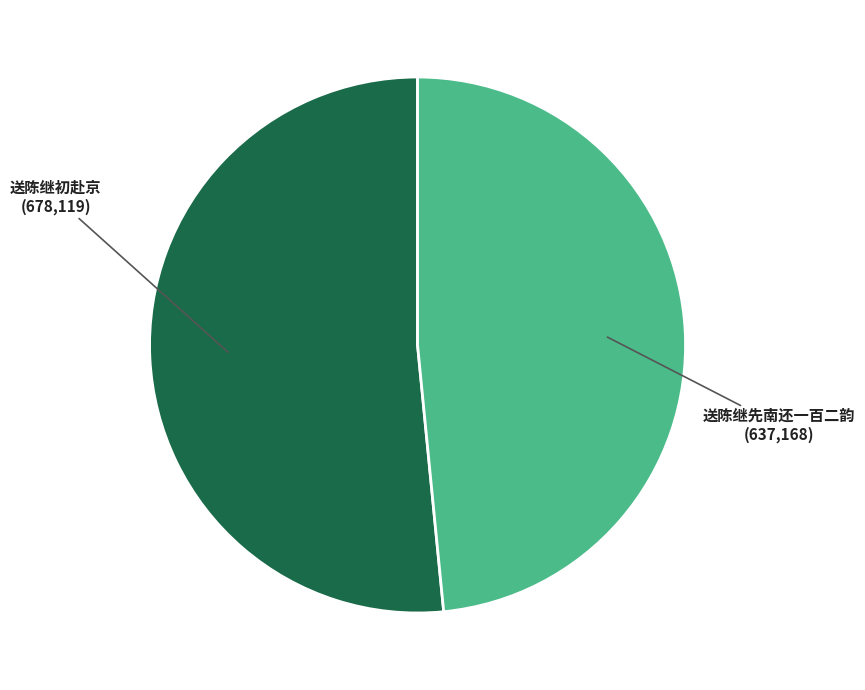

Is the sum of 送陈继初赴京 and 送陈继先南还一百二韵 greater than half?

Yes